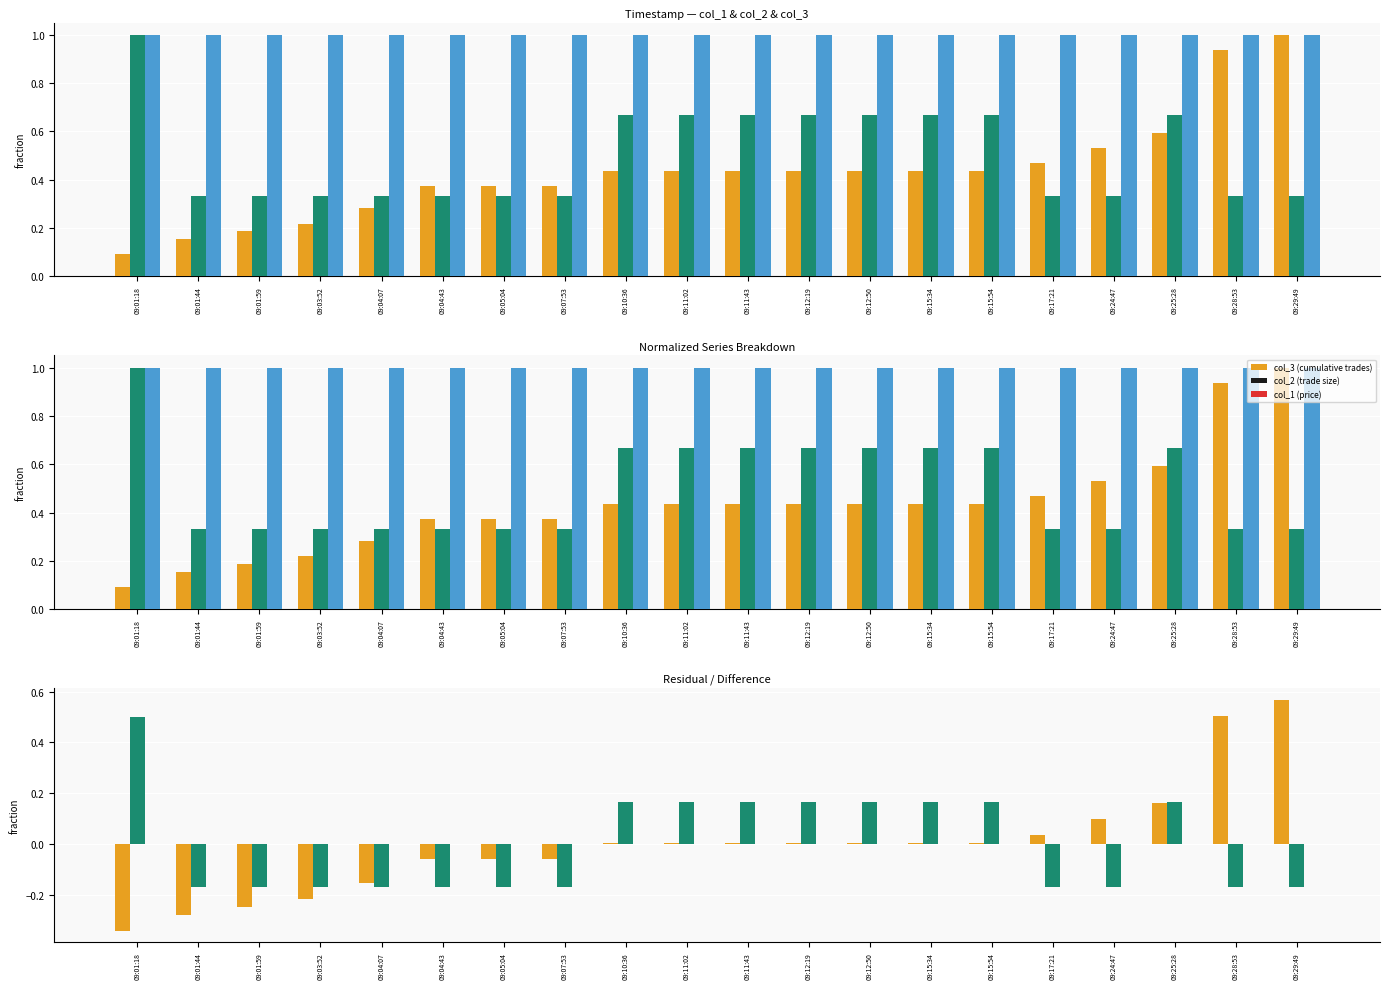

The value of col_2 (trade size) at 09:01:59 is -0.2. True or false?

True